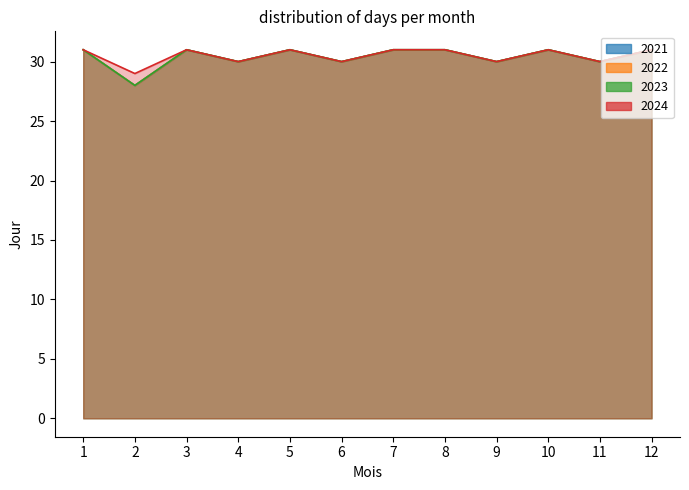

What are all the series names shown in the legend?

2021, 2022, 2023, 2024